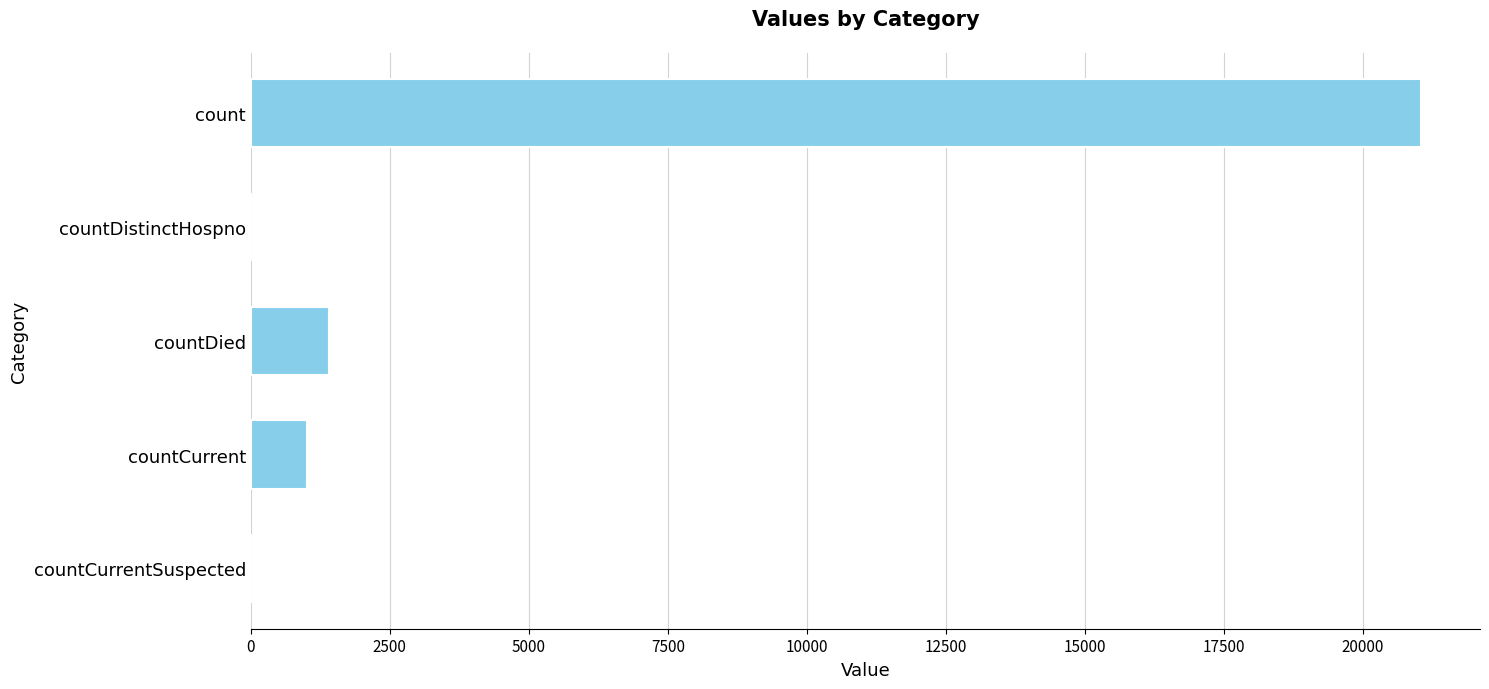

At which label is the value closest to 10525?

countDied